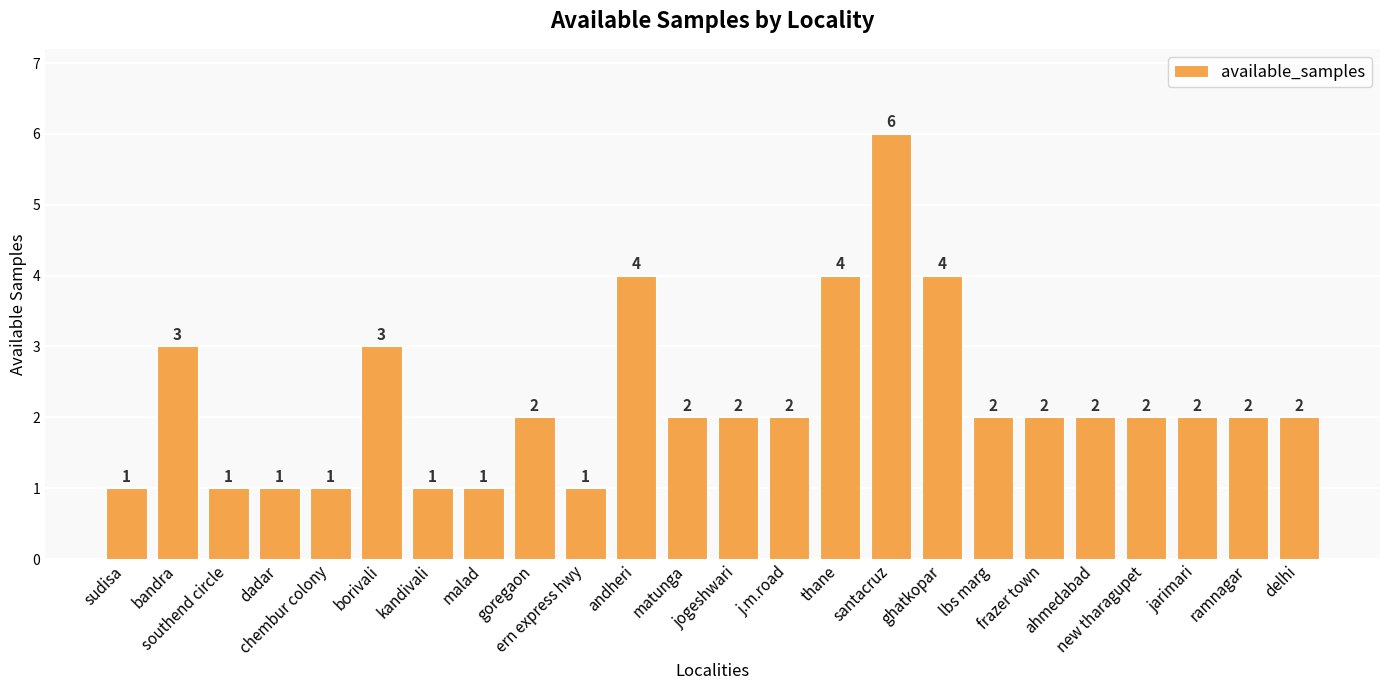

What position from the left is lbs marg?

18